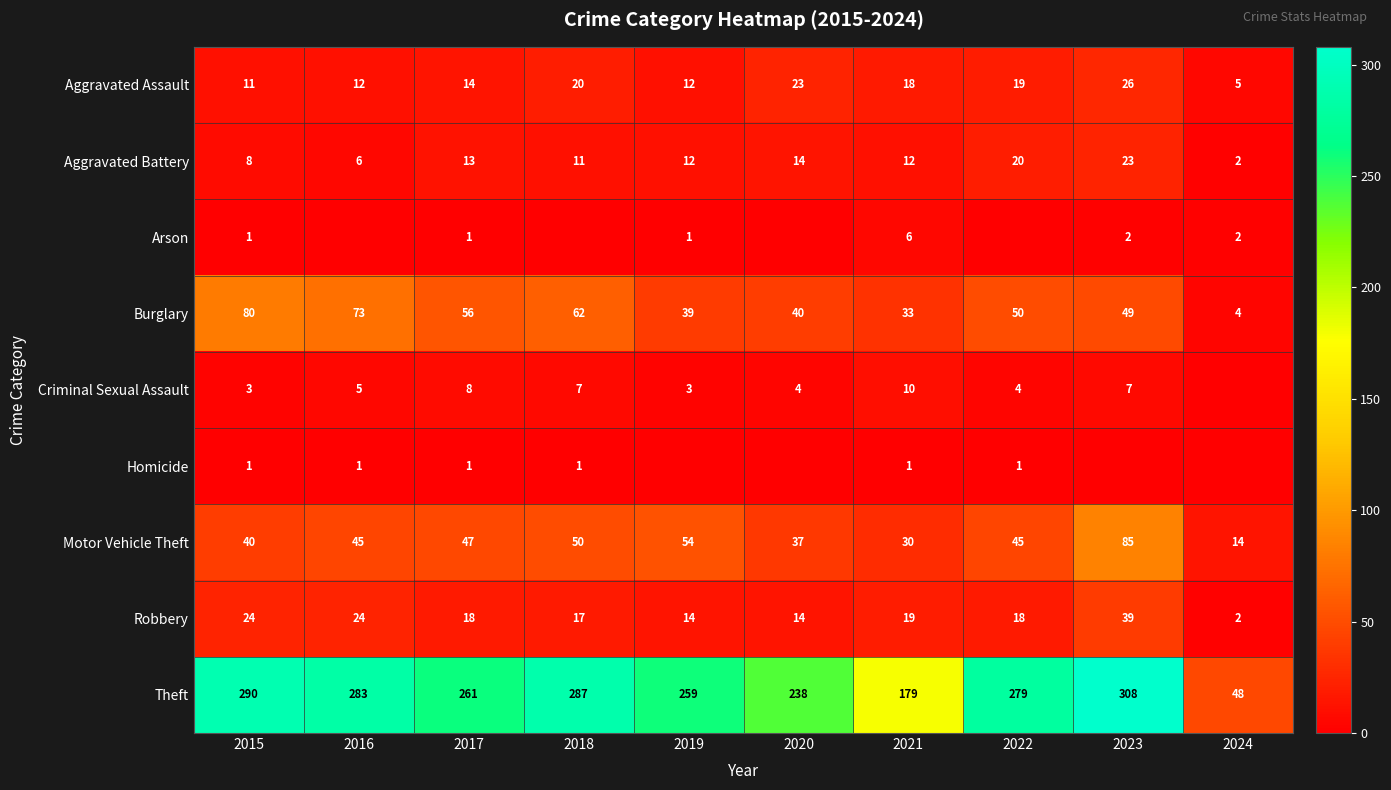

What is the total value across all series at 2015?

458